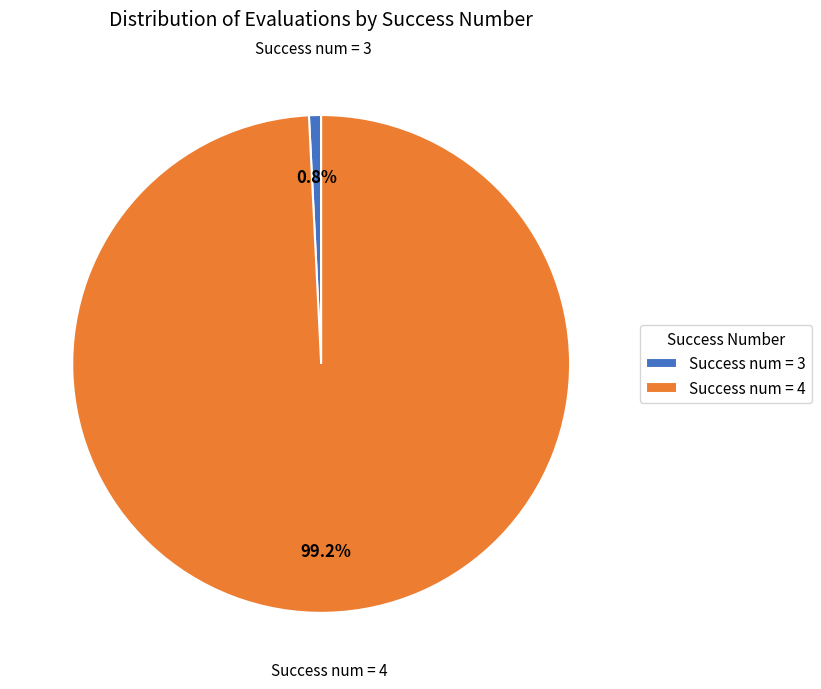

Is there any slice that represents more than half of the pie?

Yes